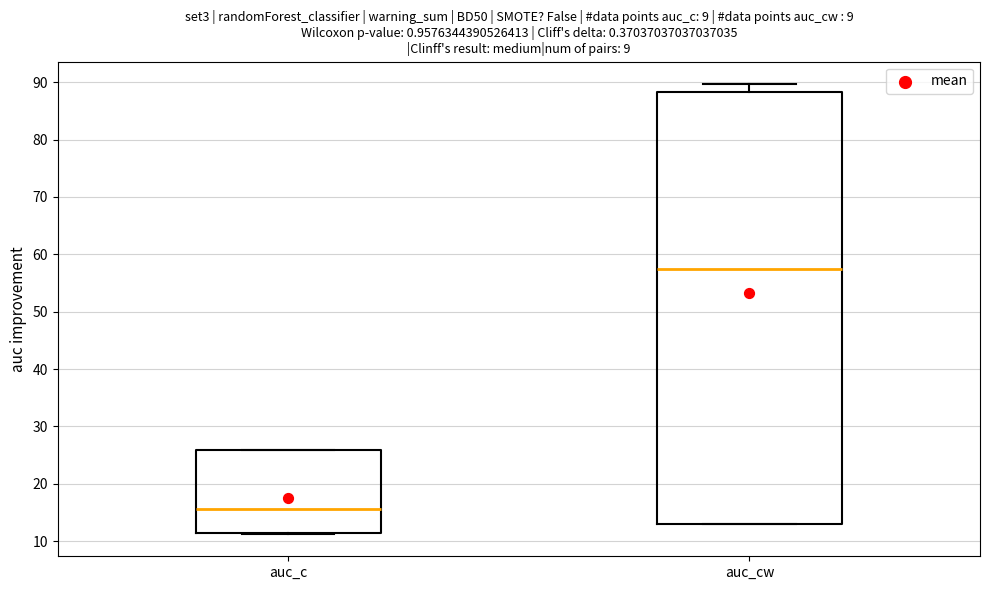

Reading left to right, read every box against the y-axis: the position of its median line, the range the box covers, and the ends of its whiskers. The values are not printed on the chart, so give them approximately, as read against the axis.

auc_c: median 16, box 11 to 26, whiskers 11 to 26
auc_cw: median 58, box 13 to 88, whiskers 13 to 90